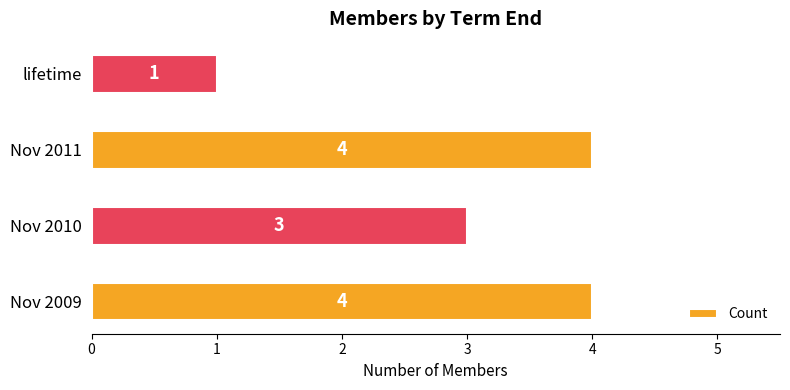

True or false: the data shows 4 at Nov 2011.

True